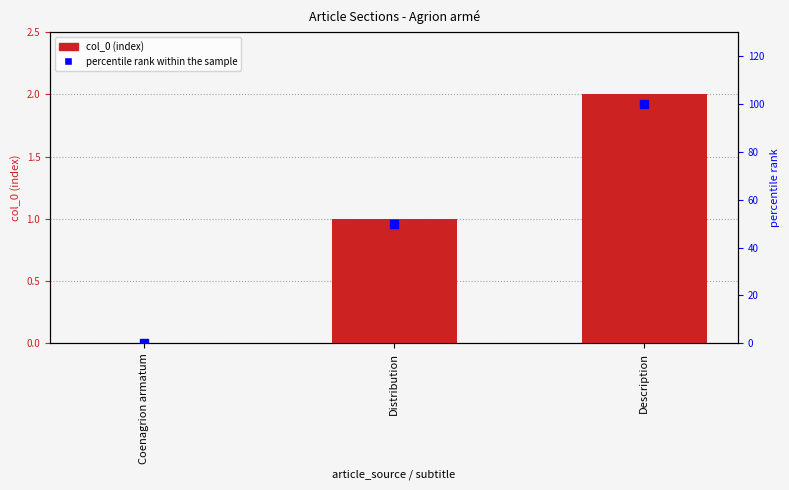

Which series has the largest total across all categories?

percentile rank within the sample